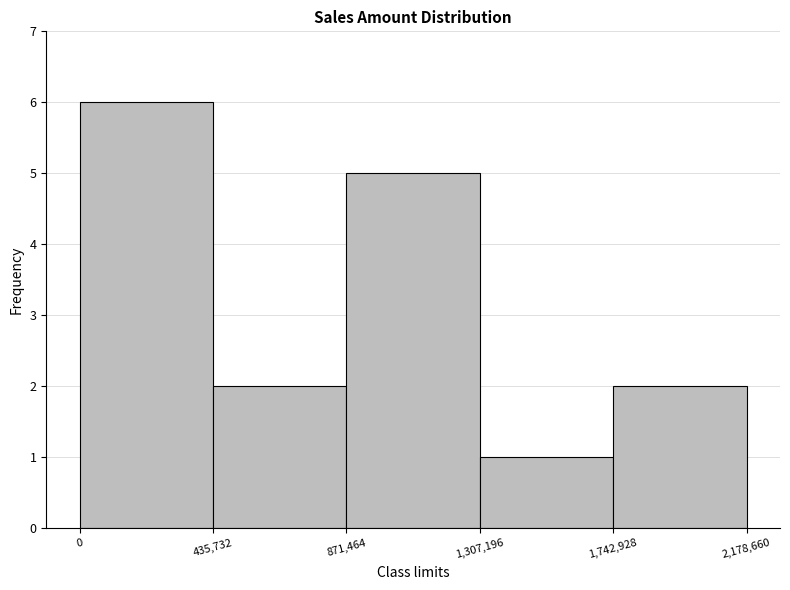

Which range on the x-axis has the tallest bar?

0 to 435,732